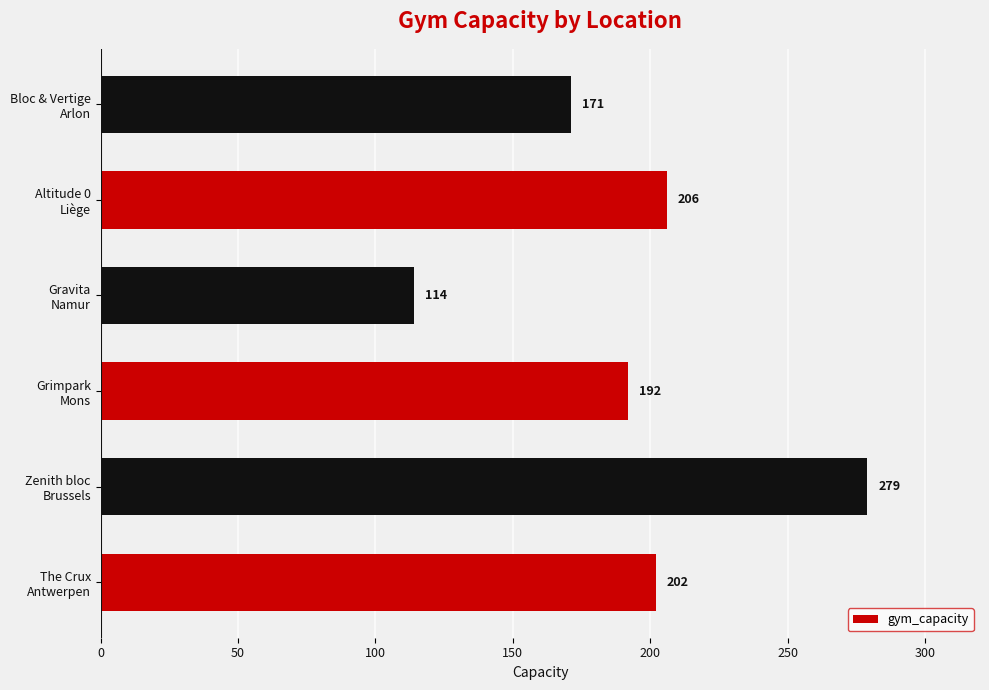

Where is the data nearest to the value 196?

Grimpark
Mons